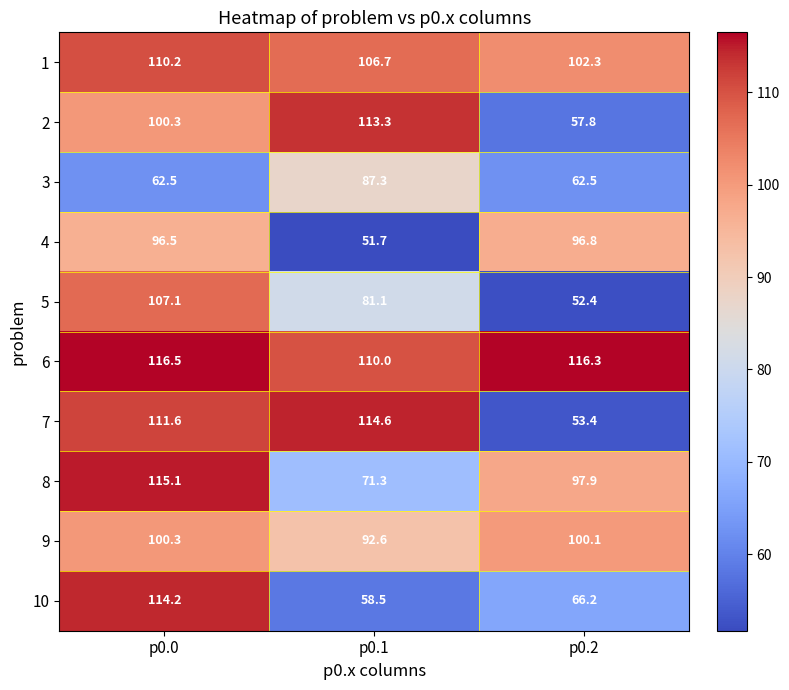

Rank the series by their maximum value, from highest to lowest.

6, 8, 7, 10, 2, 1, 5, 9, 4, 3